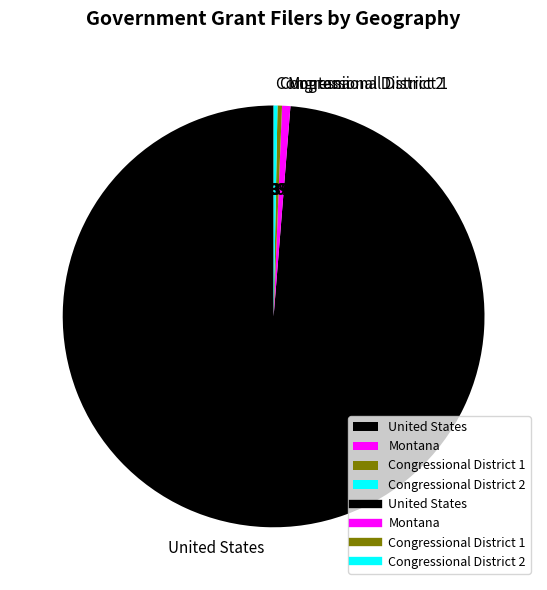

What is the ratio of the value at Congressional District 2 to the value at Congressional District 1?

0.9